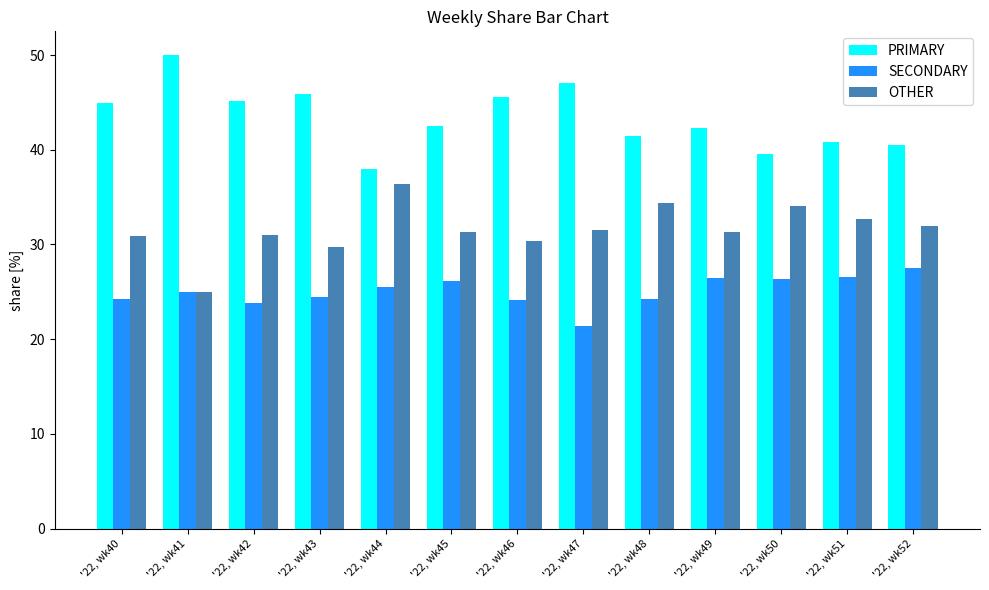

What is the average value of the OTHER series?

31.6